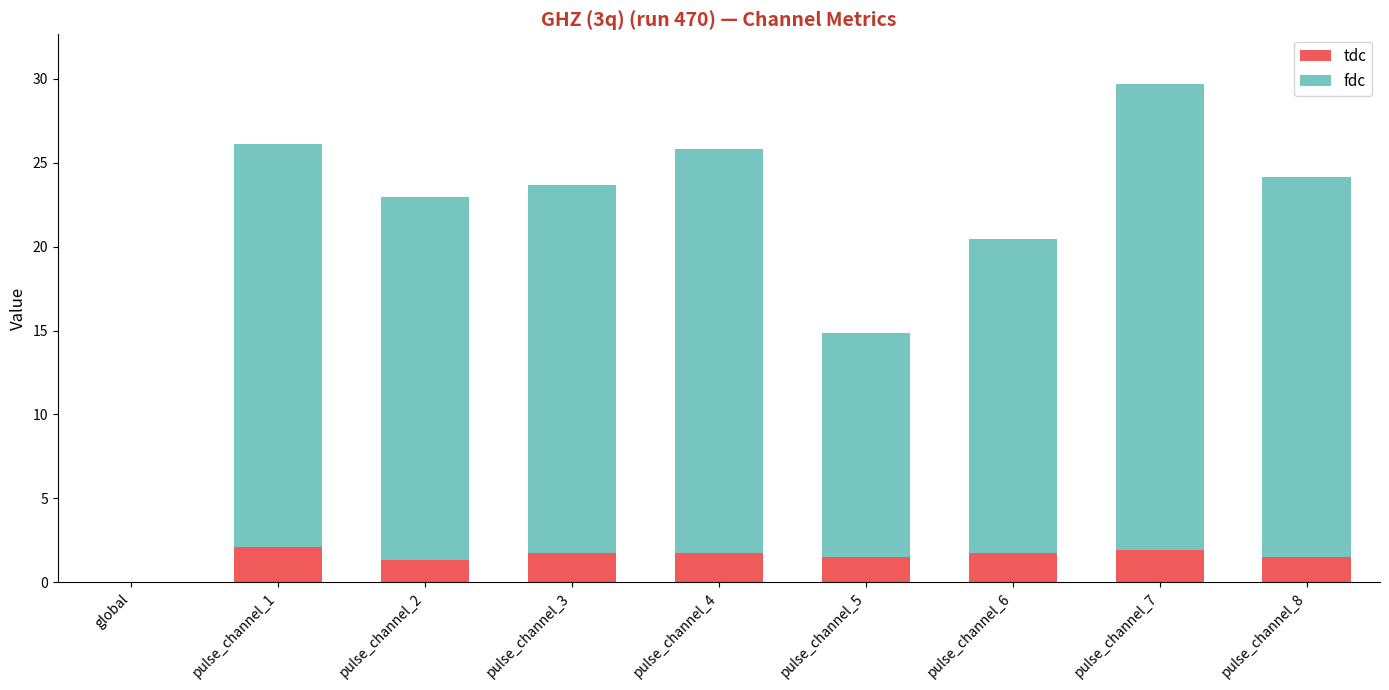

What is the sum of all tdc values?

13.6